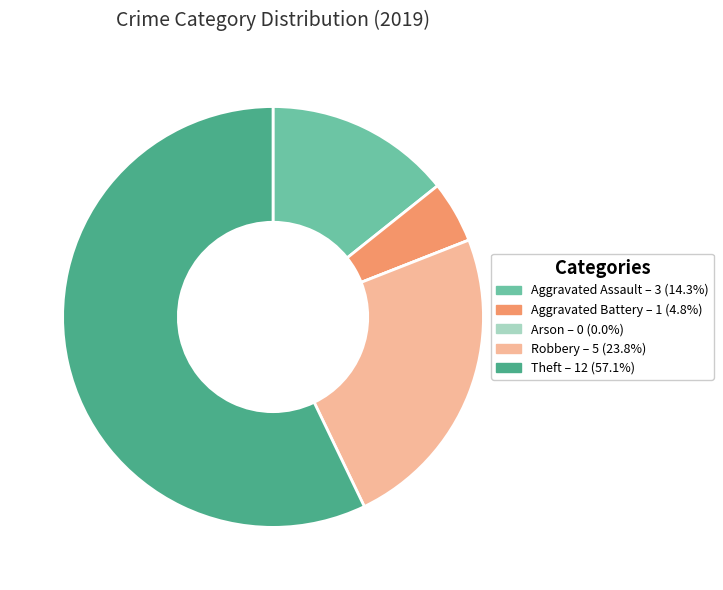

Is Aggravated Battery the majority of the pie?

No